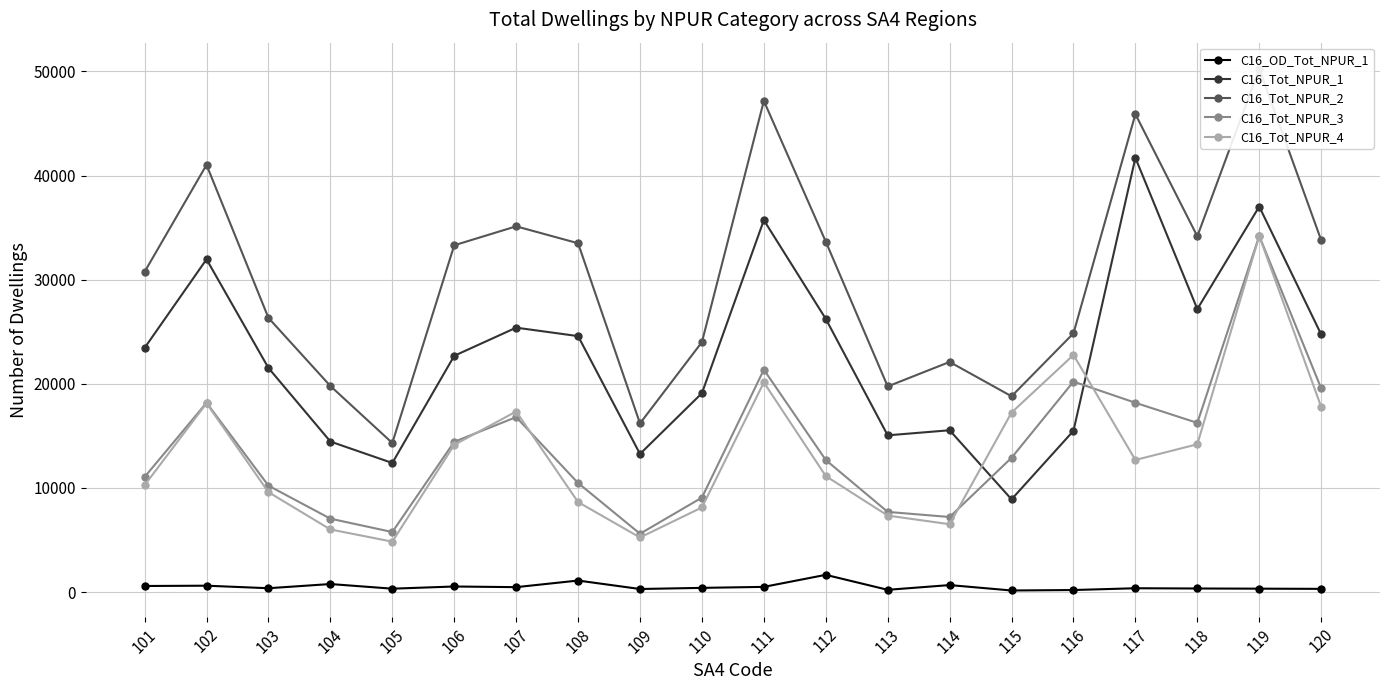

How many data points in C16_Tot_NPUR_3 are less than 12893?

10